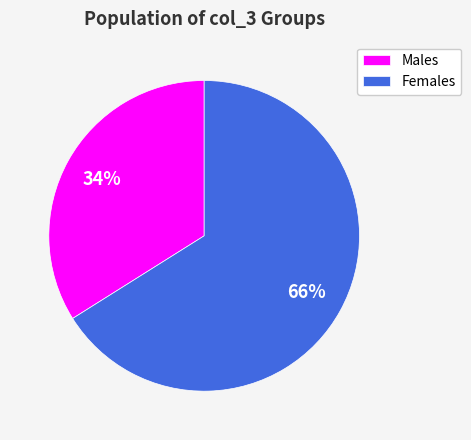

To the nearest percent, what is the average slice percentage?

50%